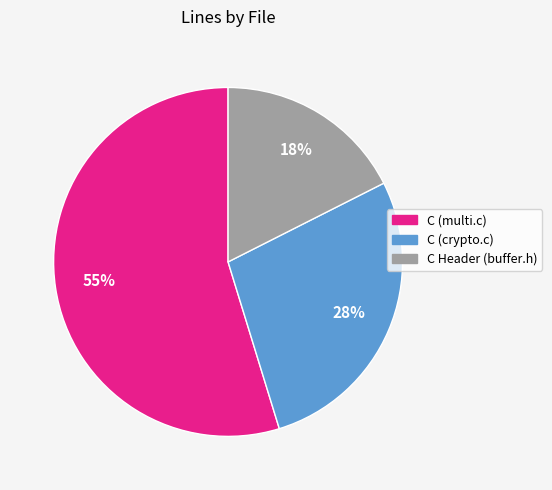

Combined, do C Header (buffer.h) and C (multi.c) account for over 50%?

Yes